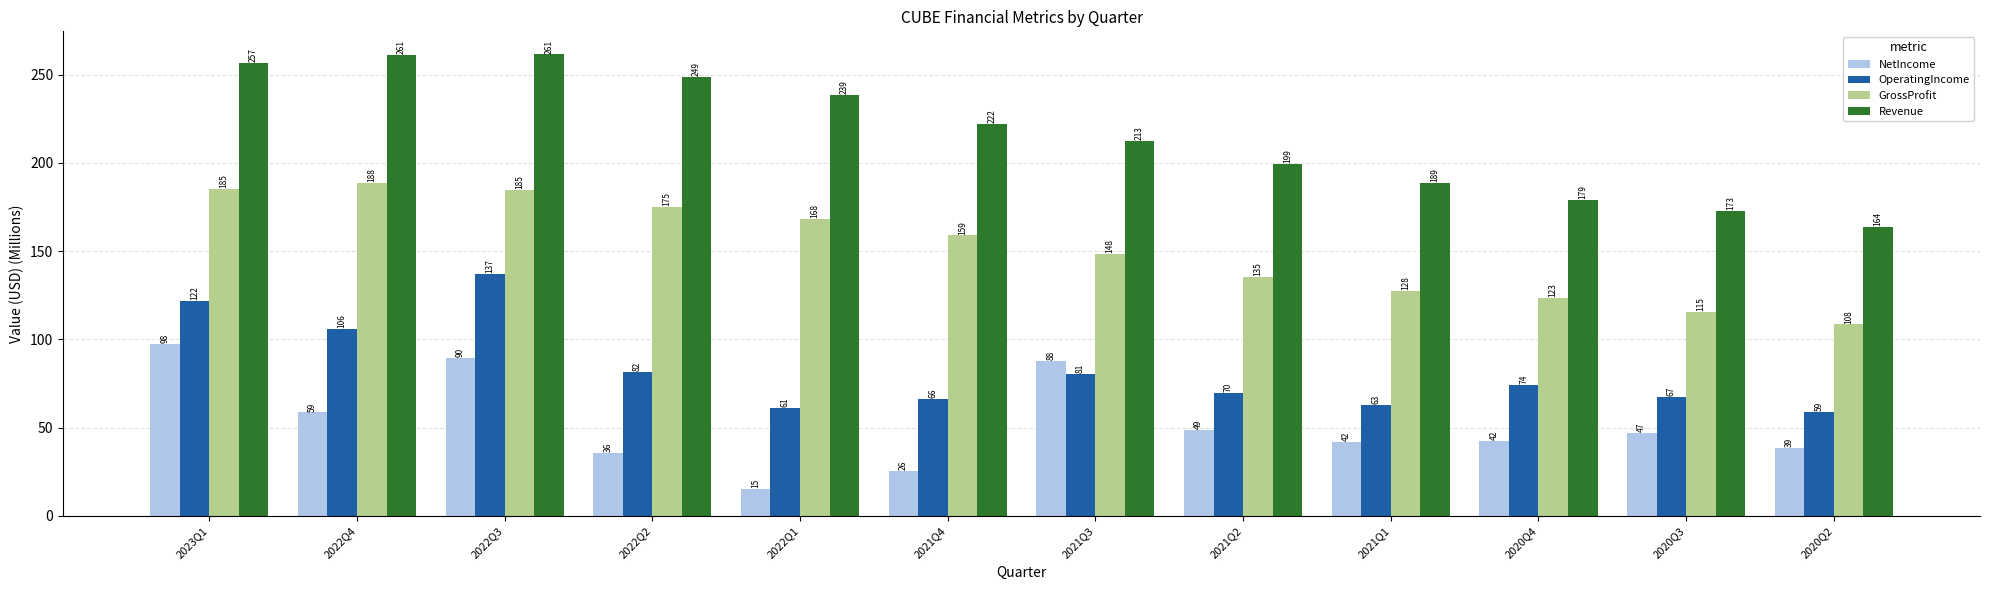

What is the spread (max minus min) of values at 2023Q1?

159.0